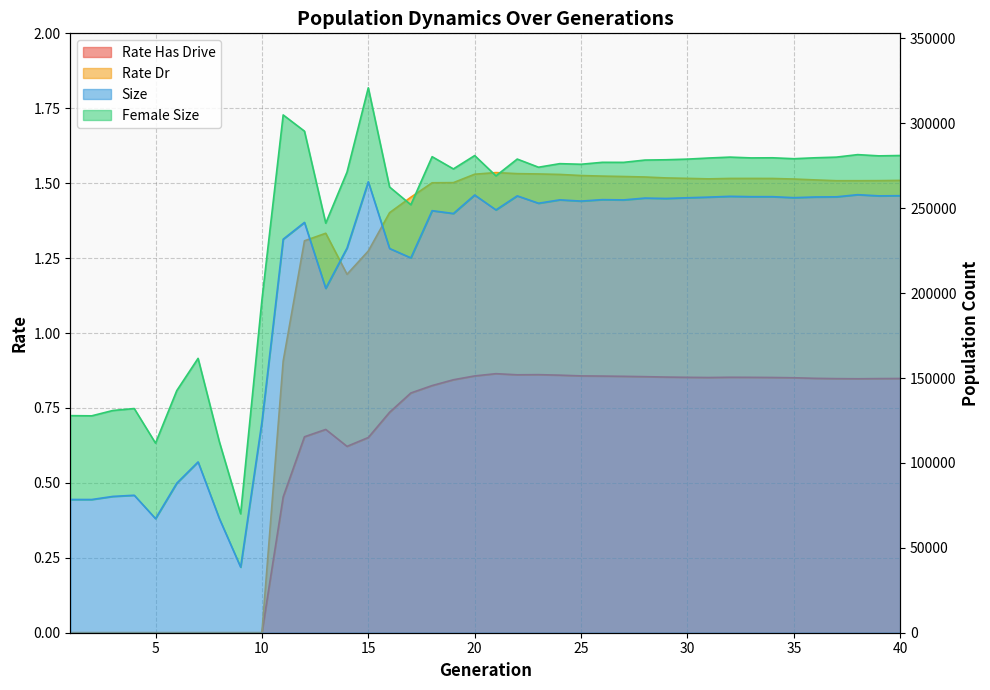

What is the sum of the size values at 14 and 27?

481475.0